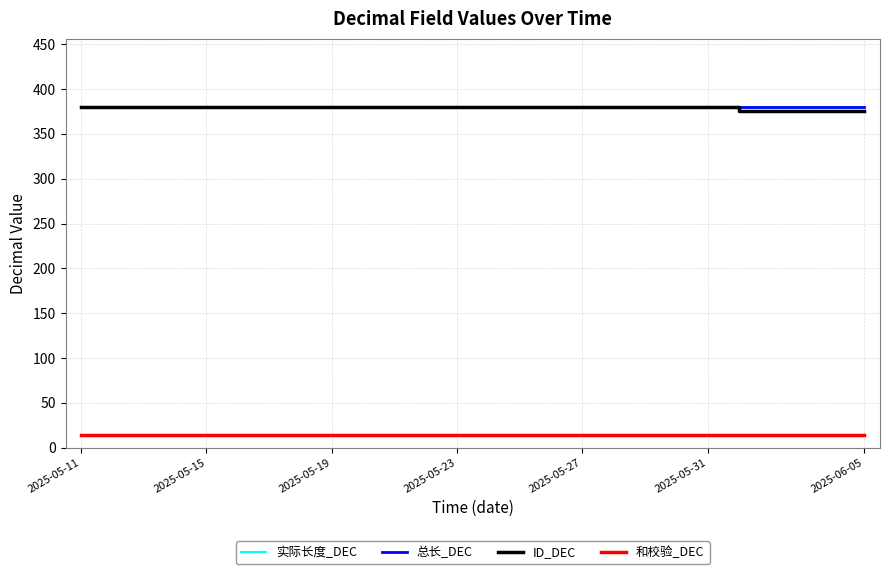

Is this an area chart (filled region under the line)?

No